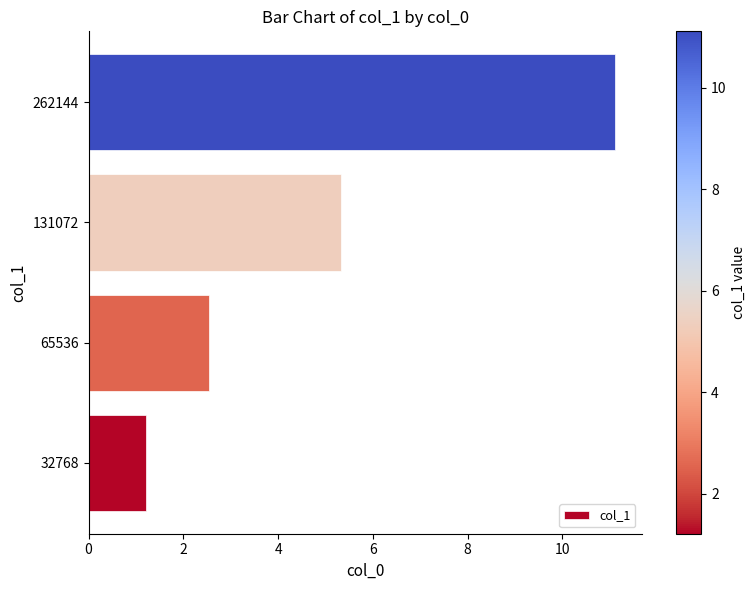

Count the number of categories in the chart.

4